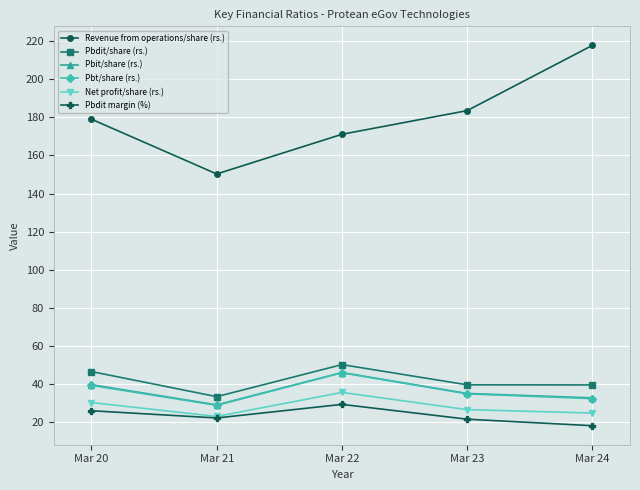

What is the spread (max minus min) of values at Mar 20?

153.0